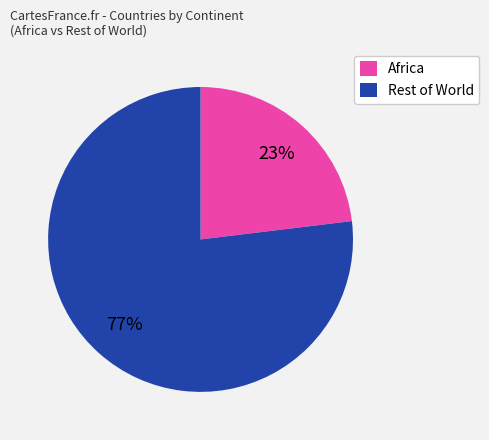

The Africa slice represents 28% of the pie. True or false?

False